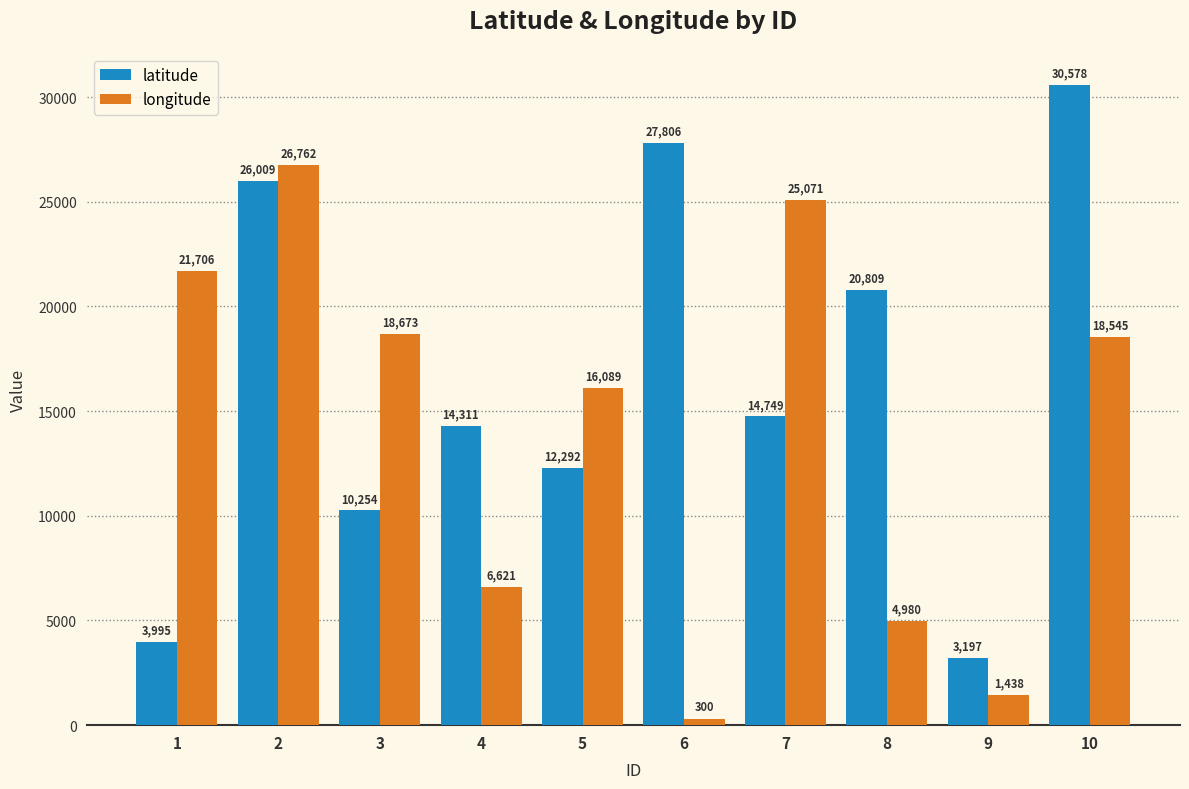

Which series has the largest range (max minus min)?

latitude